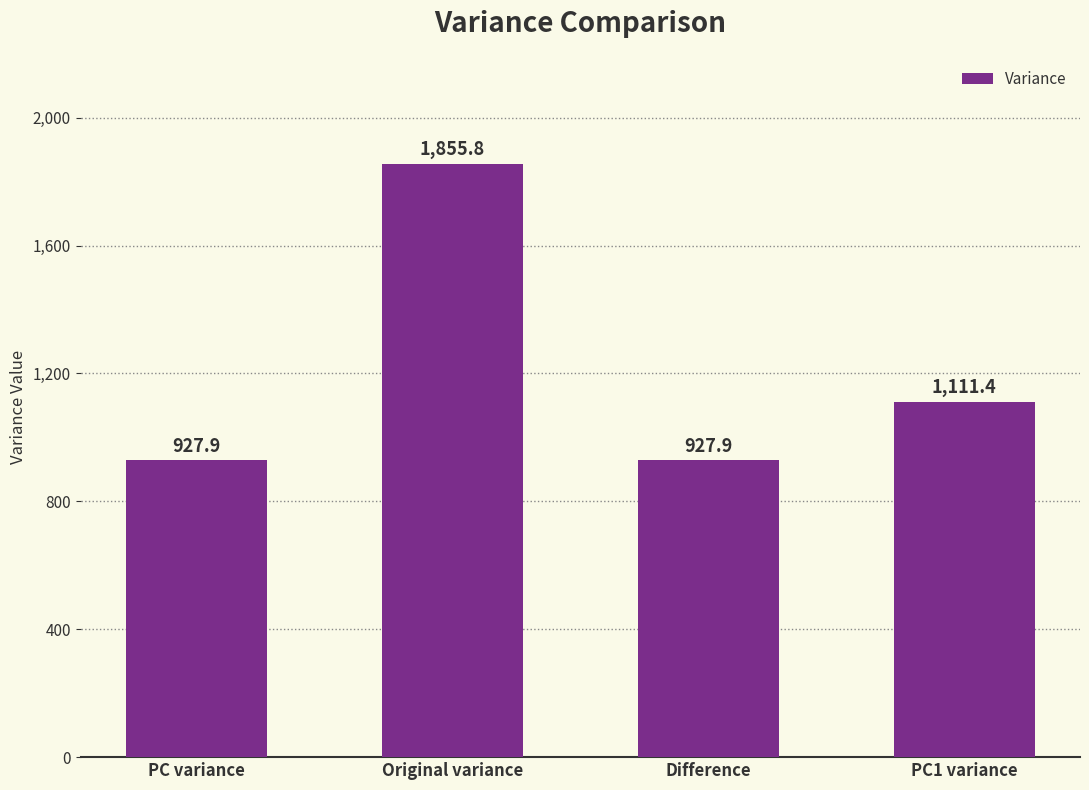

What is the difference between the second highest and second lowest values?

183.5